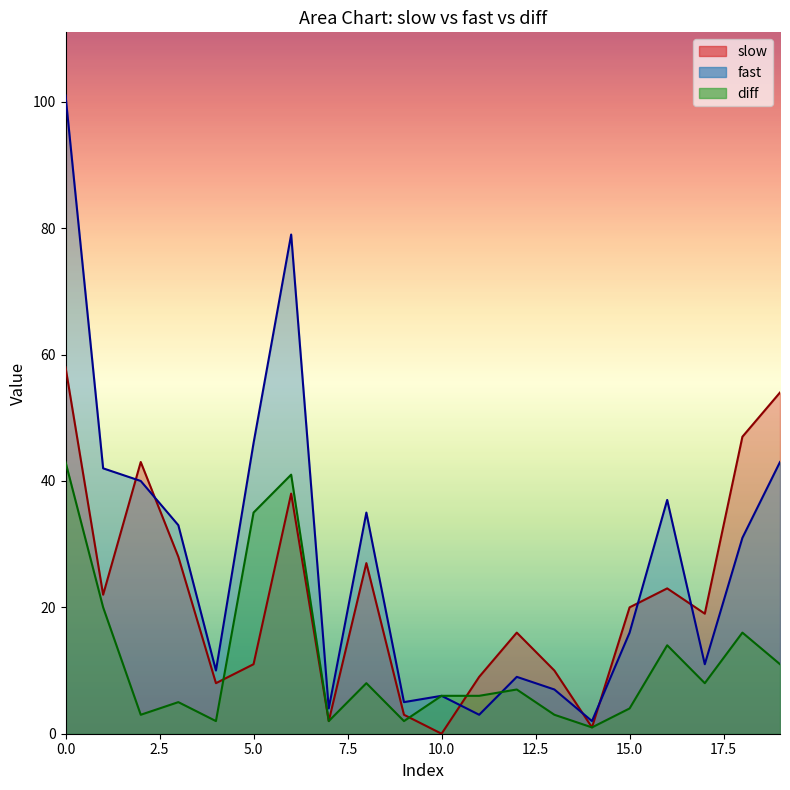

List the labels in order of slow value, smallest first.

10, 14, 7, 9, 4, 11, 13, 5, 12, 17, 15, 1, 16, 8, 3, 6, 2, 18, 19, 0